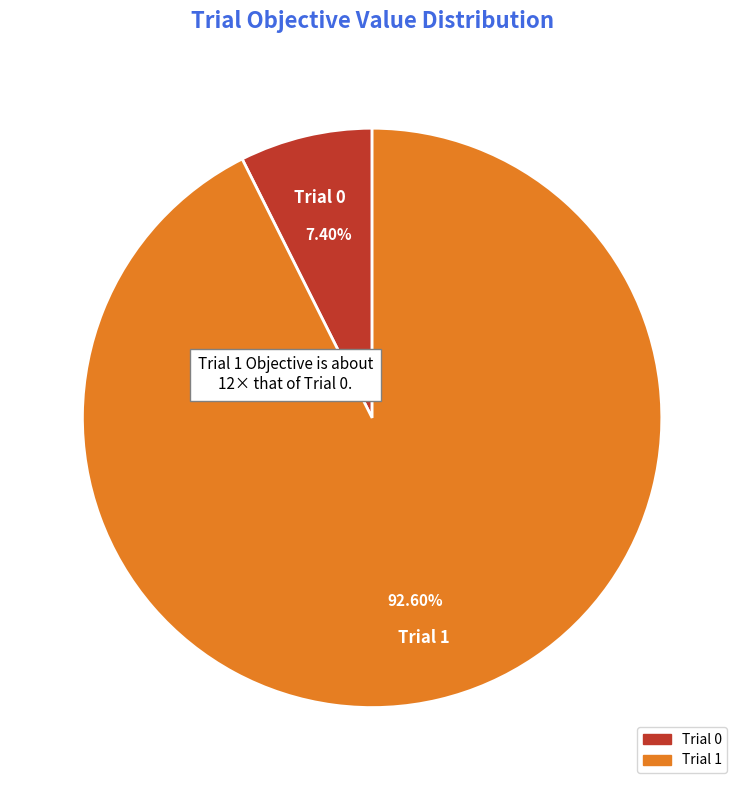

How many slices are in this pie chart?

2